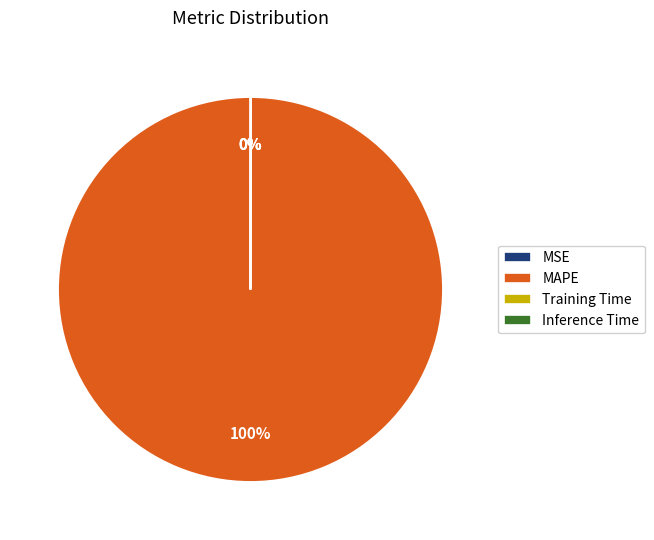

Which category has the biggest portion of the pie?

MAPE